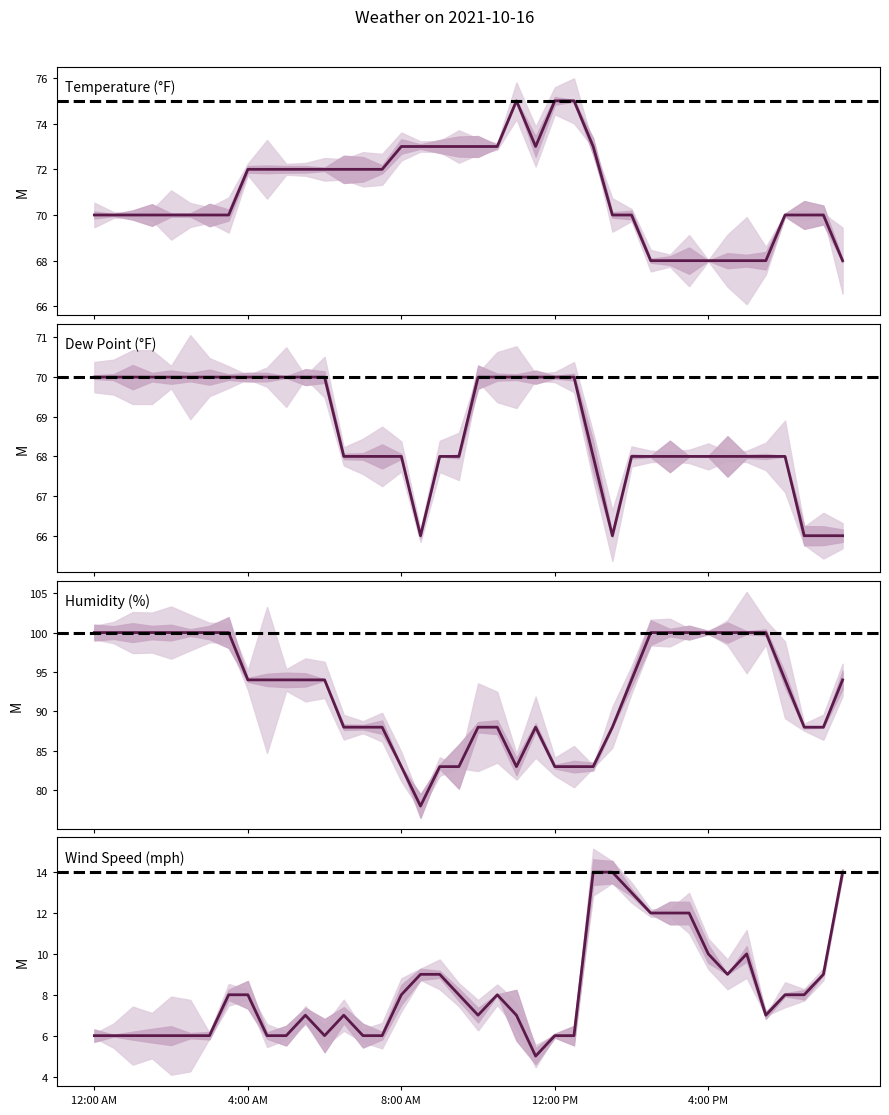

What is the smallest value displayed?

5